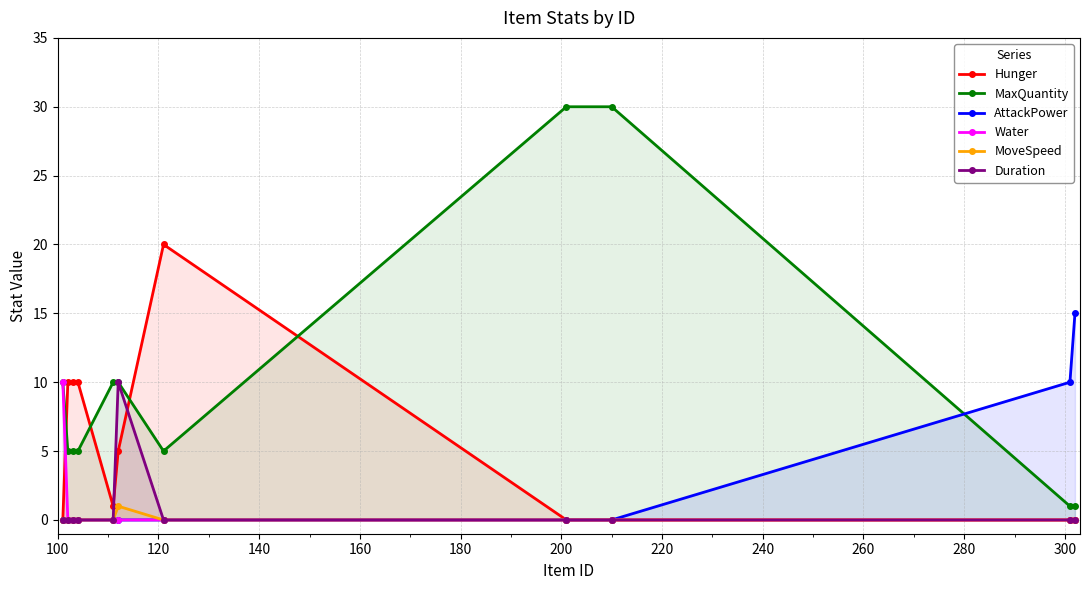

True or false: AttackPower and Water cross at least once.

False